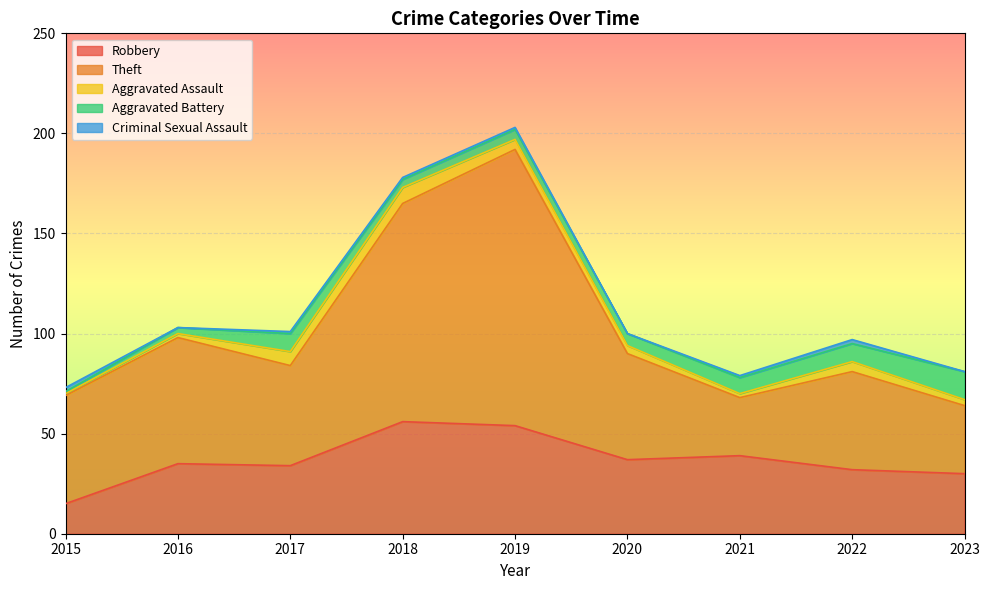

What is the difference between the maximum and minimum values in the Theft series?

109